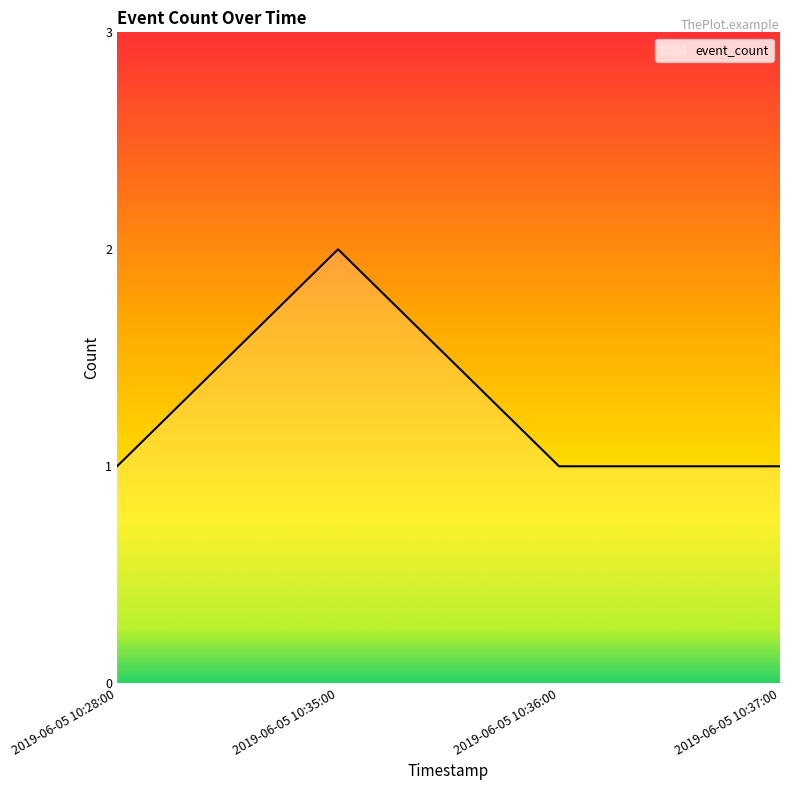

How many distinct data groups are displayed?

1